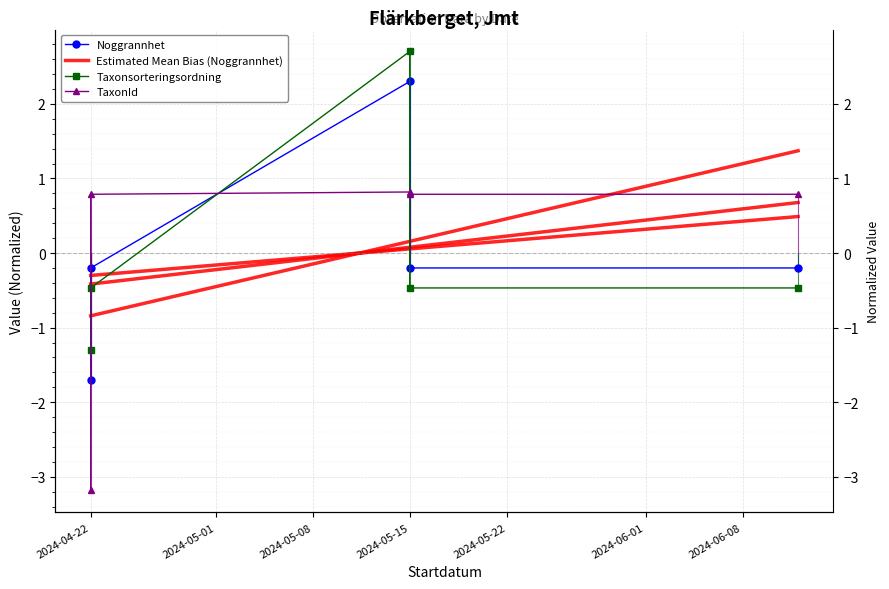

True or false: Taxonsorteringsordning and TaxonId intersect in this chart.

True